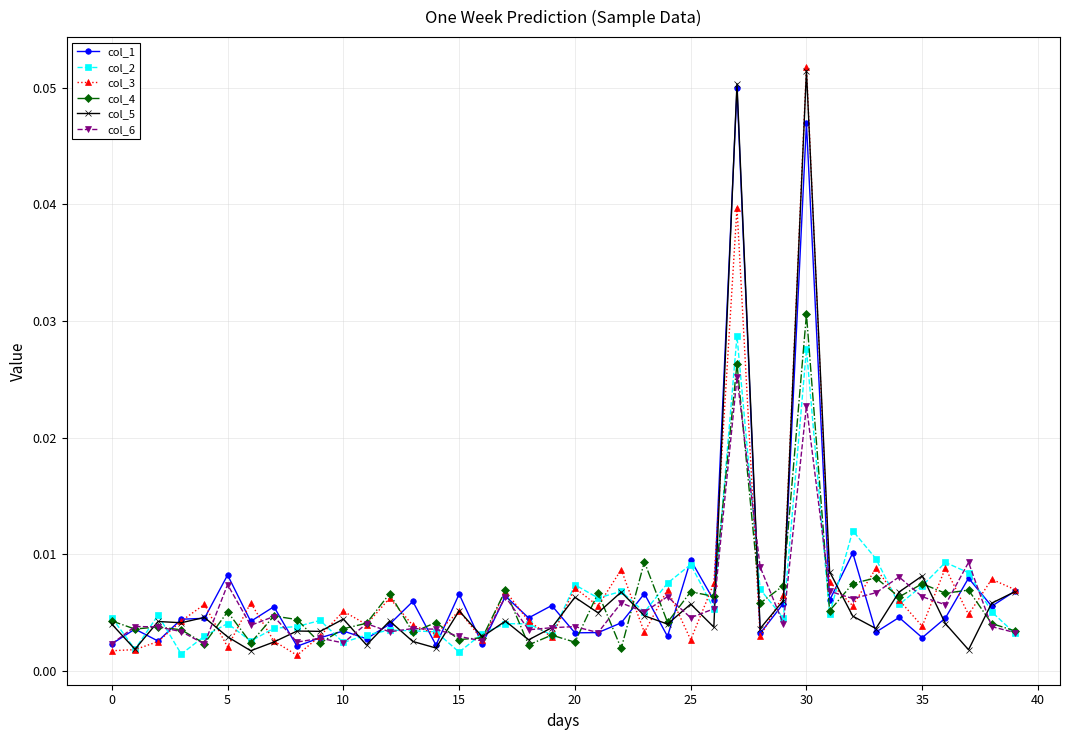

True or false: col_6 has more than 1 interior local peaks.

True